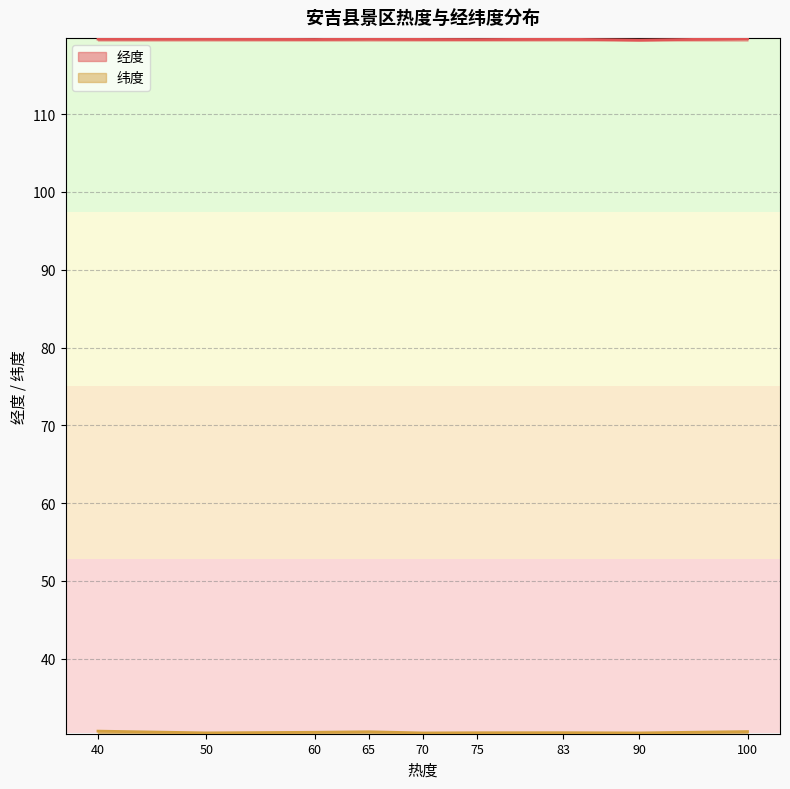

How many interior local peaks does the 纬度 series have?

2